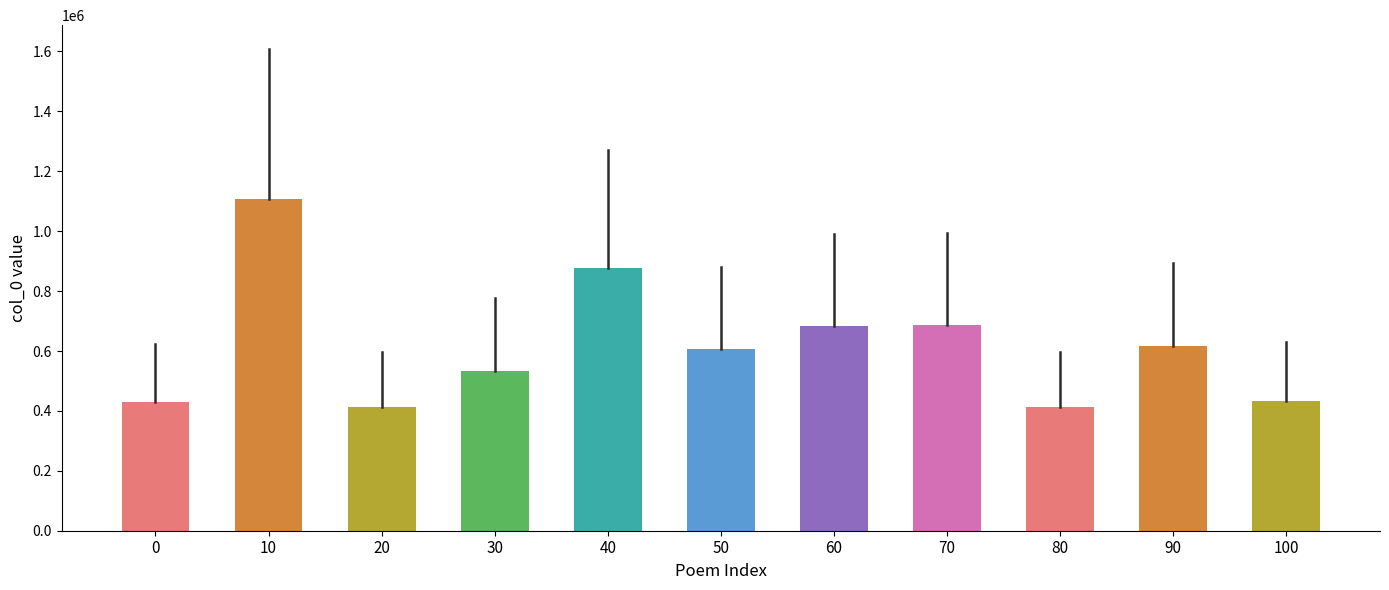

The value at 瘿公既写林文忠送黄壶舟诗相贻复示病中近诗奉讯二首 is 142795. True or false?

False